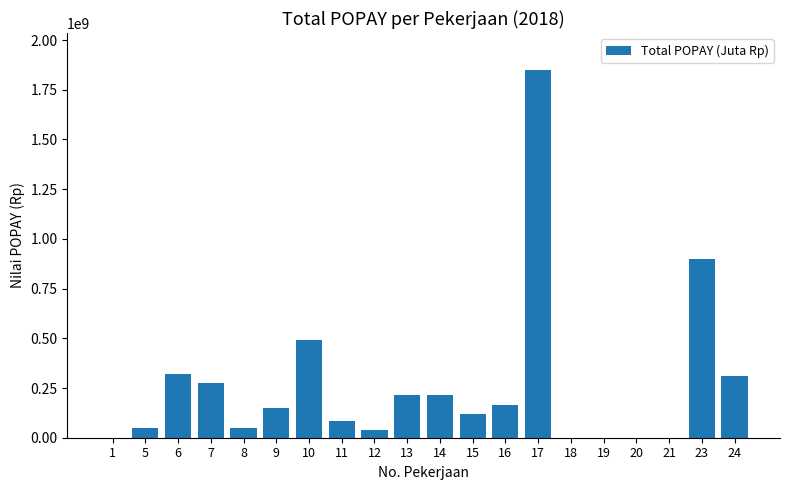

Reading left to right, extract all data points from this chart.

0	50000000	320000000	275000000	50000000	150000000	490000000	85000000	36700000	213000000	213000000	117292000	165000000	1850090000	0	0	0	0	900900000	311520000